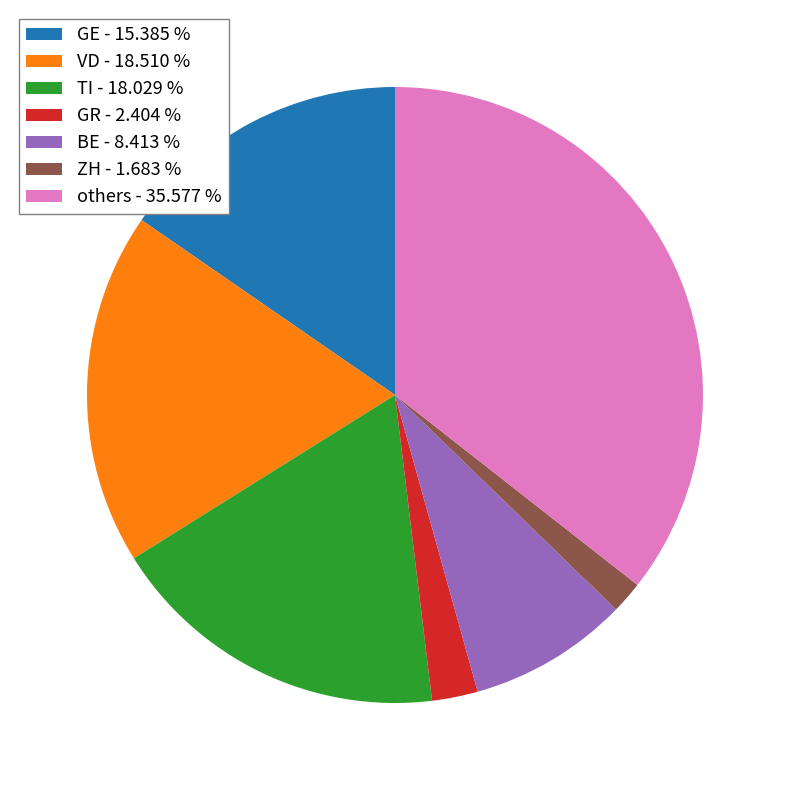

Does BE - 8.413 % account for over 50% of the chart?

No